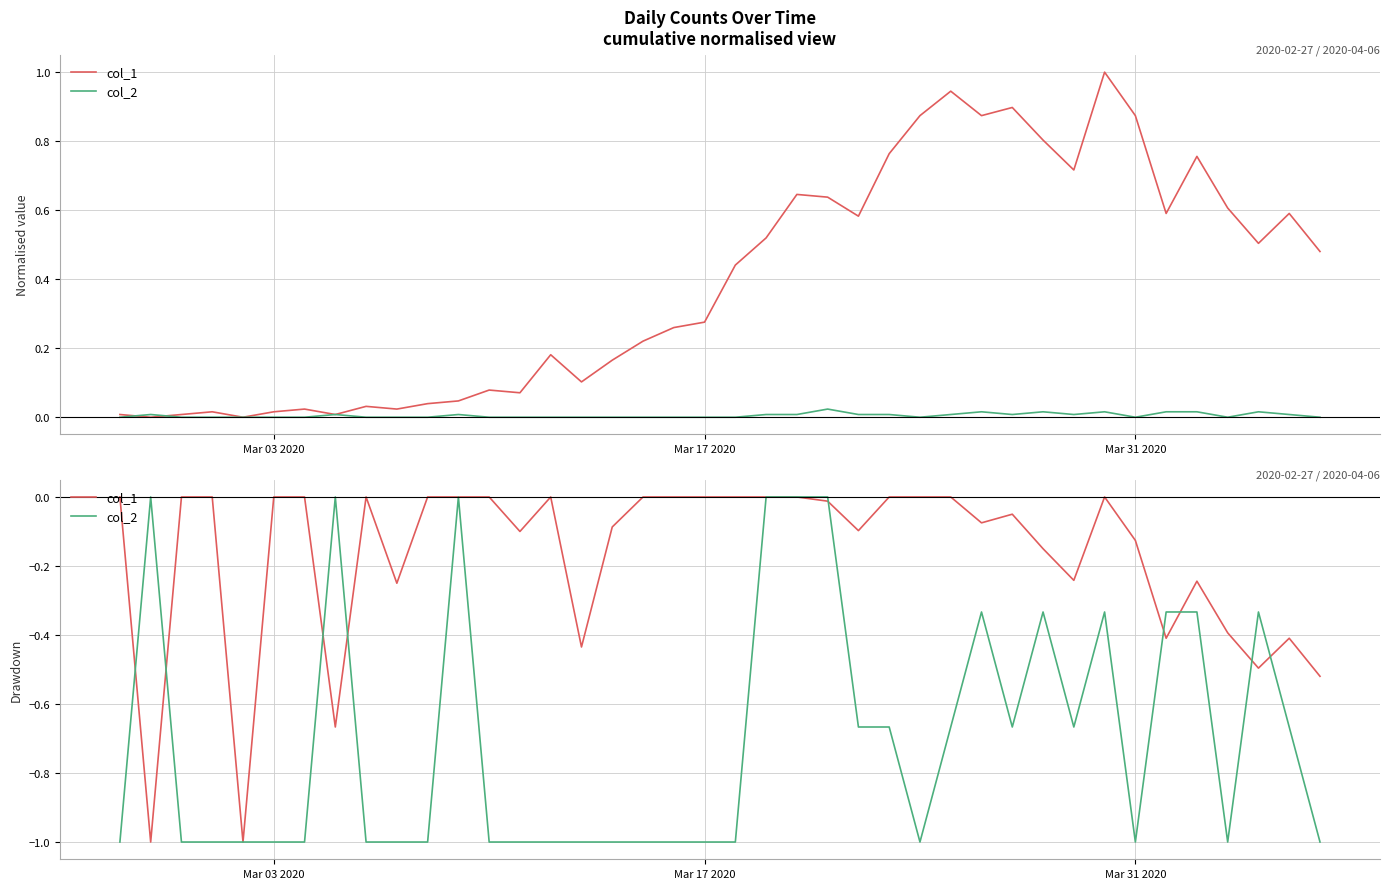

Reading left to right, transcribe all the data shown in this chart.

col_1: 0.0	-1.0	0.0	0.0	-1.0	0.0	0.0	-0.7	0.0	-0.2	0.0	0.0	0.0	-0.1	0.0	-0.4	-0.1	0.0	0.0	0.0	0.0	0.0	0.0	-0.0	-0.1	0.0	0.0	0.0	-0.1	-0.1	-0.1	-0.2	0.0	-0.1	-0.4	-0.2	-0.4	-0.5	-0.4	-0.5
col_2: -1.0	0.0	-1.0	-1.0	-1.0	-1.0	-1.0	0.0	-1.0	-1.0	-1.0	0.0	-1.0	-1.0	-1.0	-1.0	-1.0	-1.0	-1.0	-1.0	-1.0	0.0	0.0	0.0	-0.7	-0.7	-1.0	-0.7	-0.3	-0.7	-0.3	-0.7	-0.3	-1.0	-0.3	-0.3	-1.0	-0.3	-0.7	-1.0